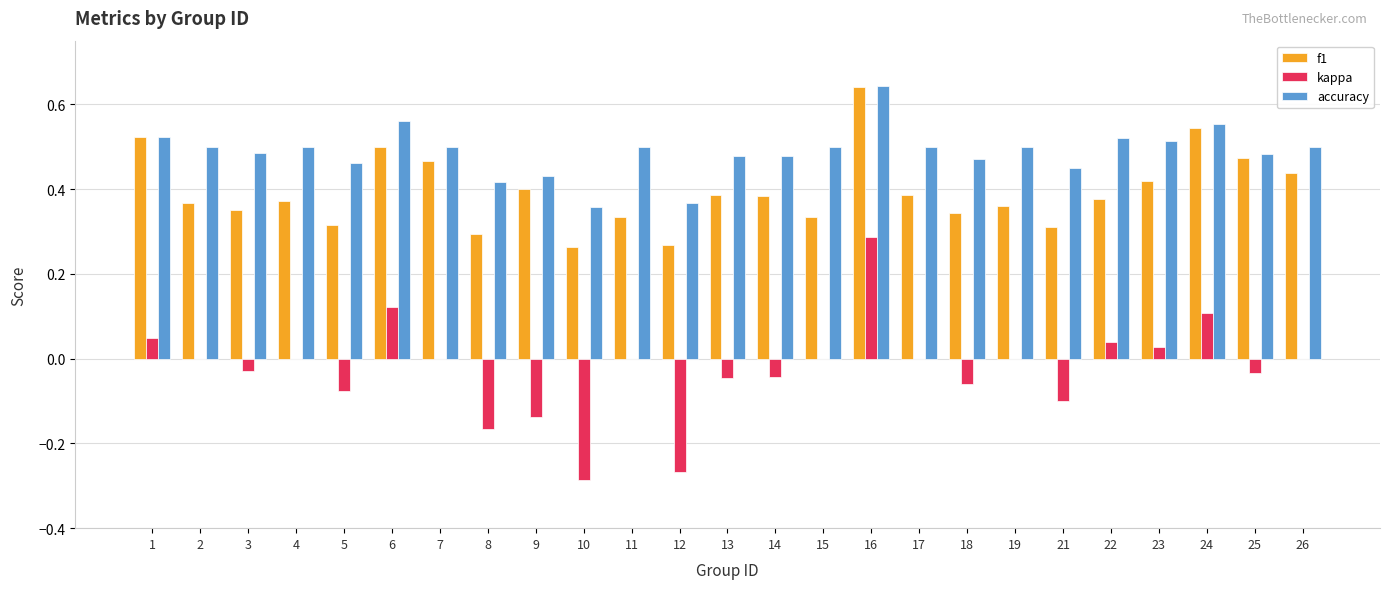

Which category has the highest value in the f1 series?

16